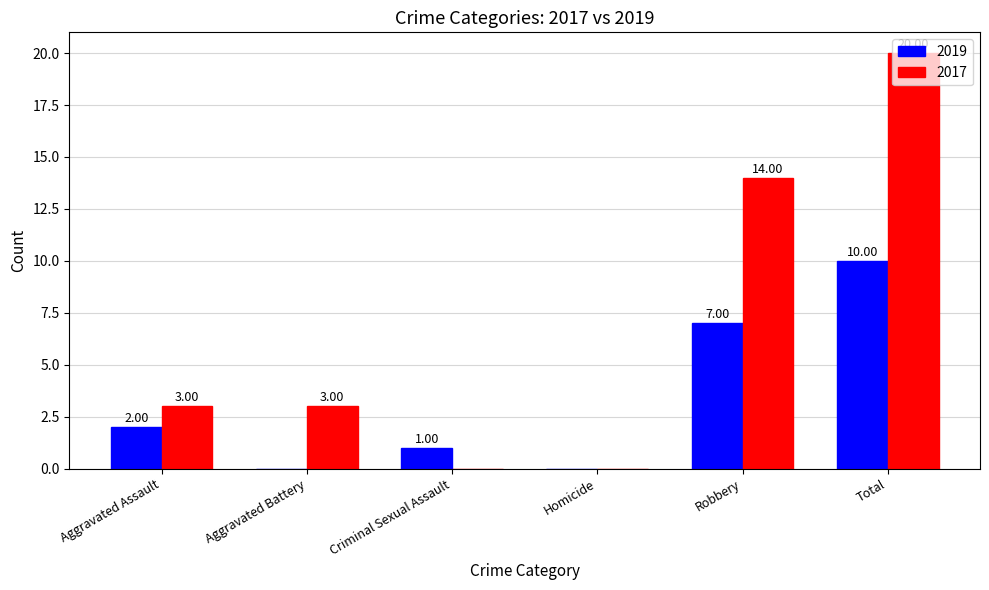

What are all the series names shown in the legend?

2019, 2017